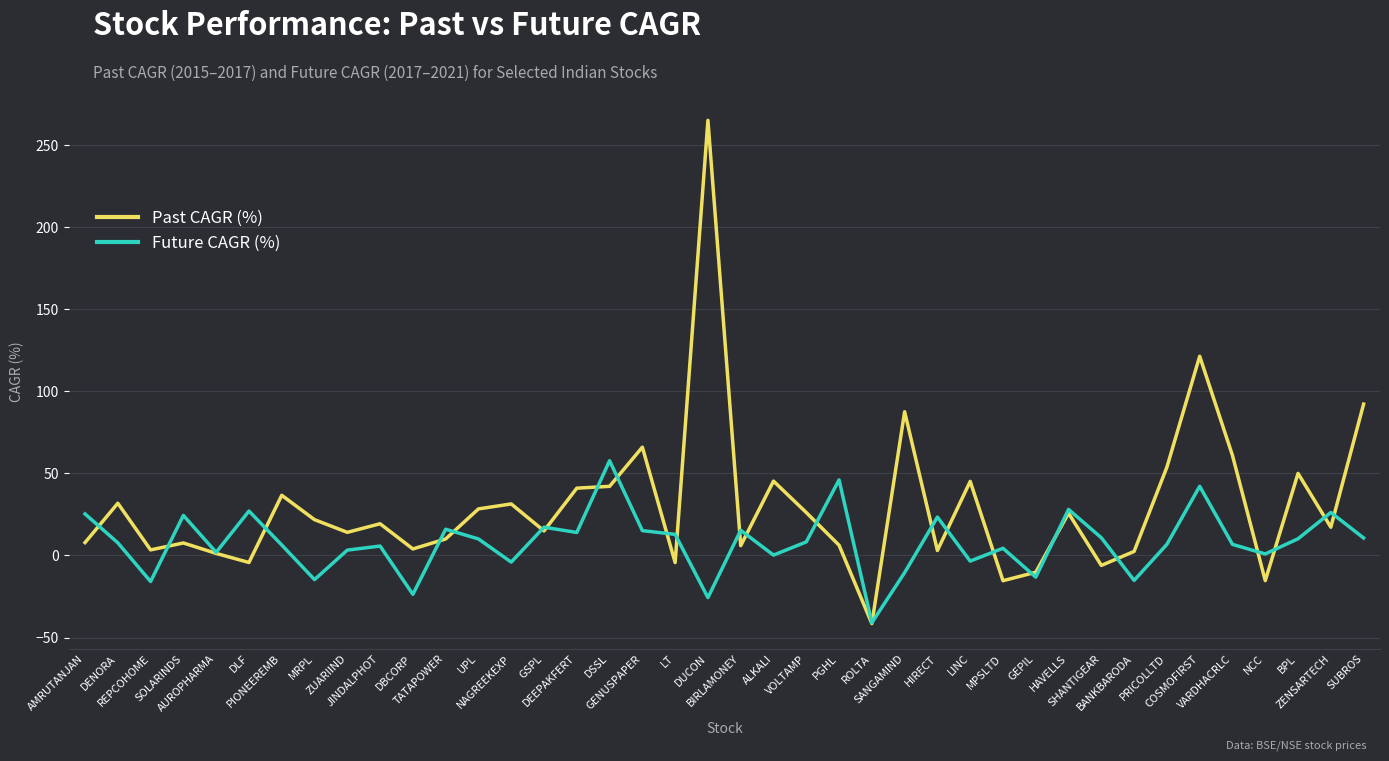

List the series in order of their overall mean, highest first.

Past CAGR (%), Future CAGR (%)